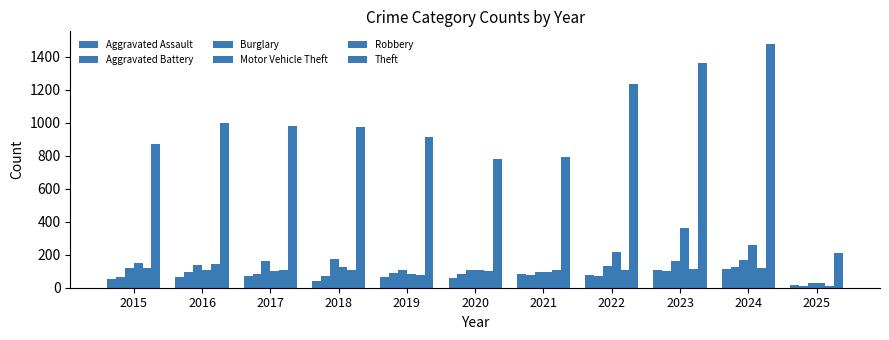

How many bars are there in each group?

6